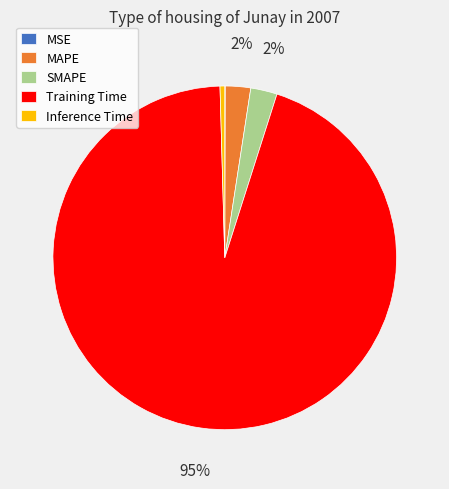

To the nearest percent, what percentage of the pie is MAPE?

2%